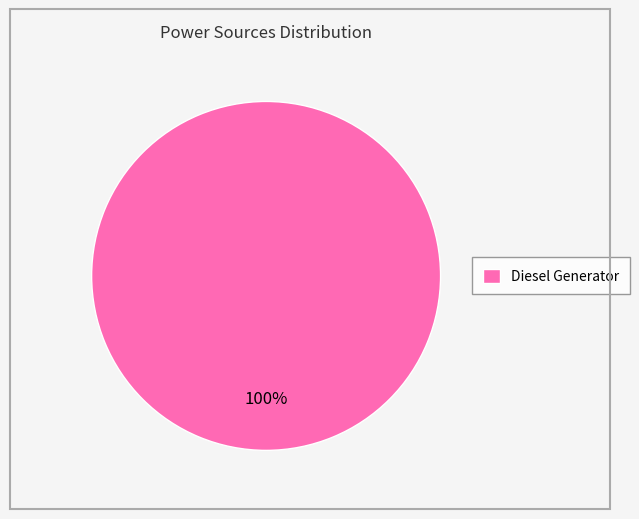

Rank the categories by value from lowest to highest.

Diesel Generator